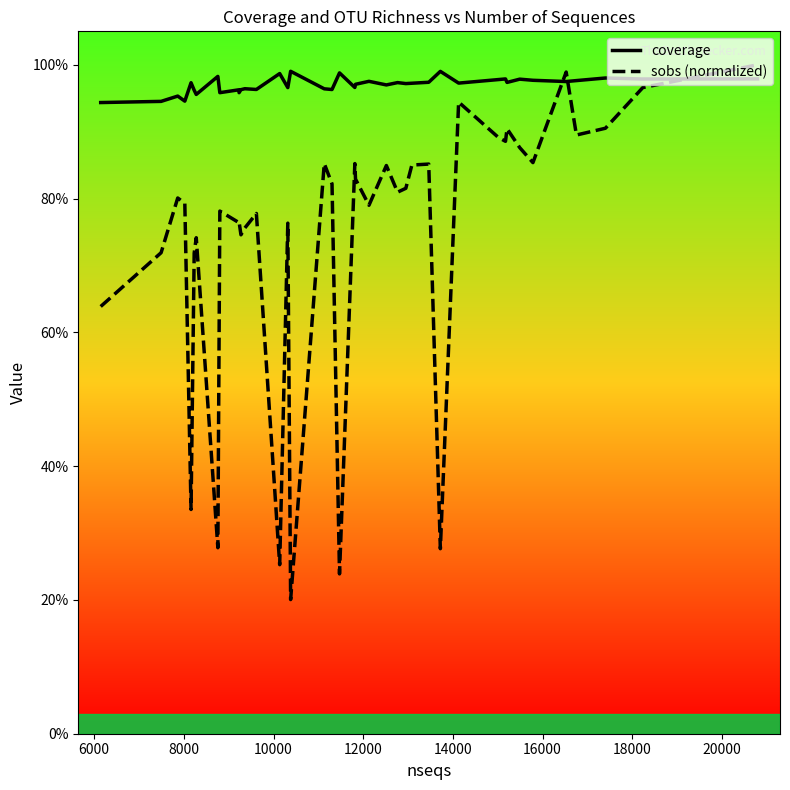

Reading left to right, extract all data points from this chart.

coverage: 0.9	0.9	1.0	0.9	1.0	1.0	1.0	1.0	1.0	1.0	1.0	1.0	1.0	1.0	1.0	1.0	1.0	1.0	1.0	1.0	1.0	1.0	1.0	1.0	1.0	1.0	1.0	1.0	1.0	1.0	1.0	1.0	1.0	1.0	1.0	1.0	1.0	1.0	1.0	1.0
sobs (normalized): 0.6	0.7	0.8	0.8	0.3	0.7	0.7	0.3	0.8	0.8	0.8	0.7	0.8	0.8	0.3	0.8	0.2	0.9	0.8	0.2	0.9	0.8	0.8	0.8	0.8	0.8	0.9	0.9	0.3	0.9	0.9	0.9	0.9	0.9	0.9	1.0	0.9	0.9	1.0	1.0